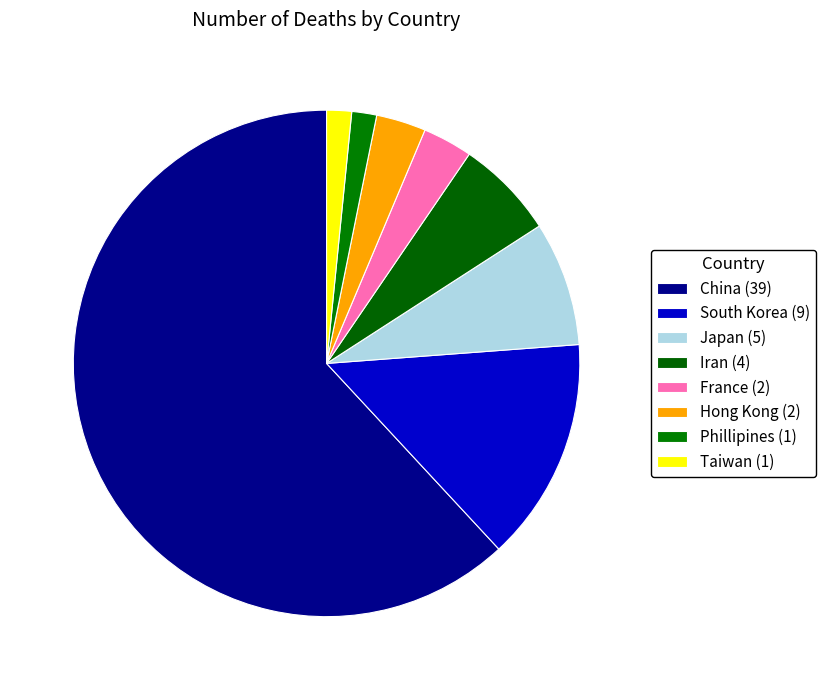

How many slices are in this pie chart?

8